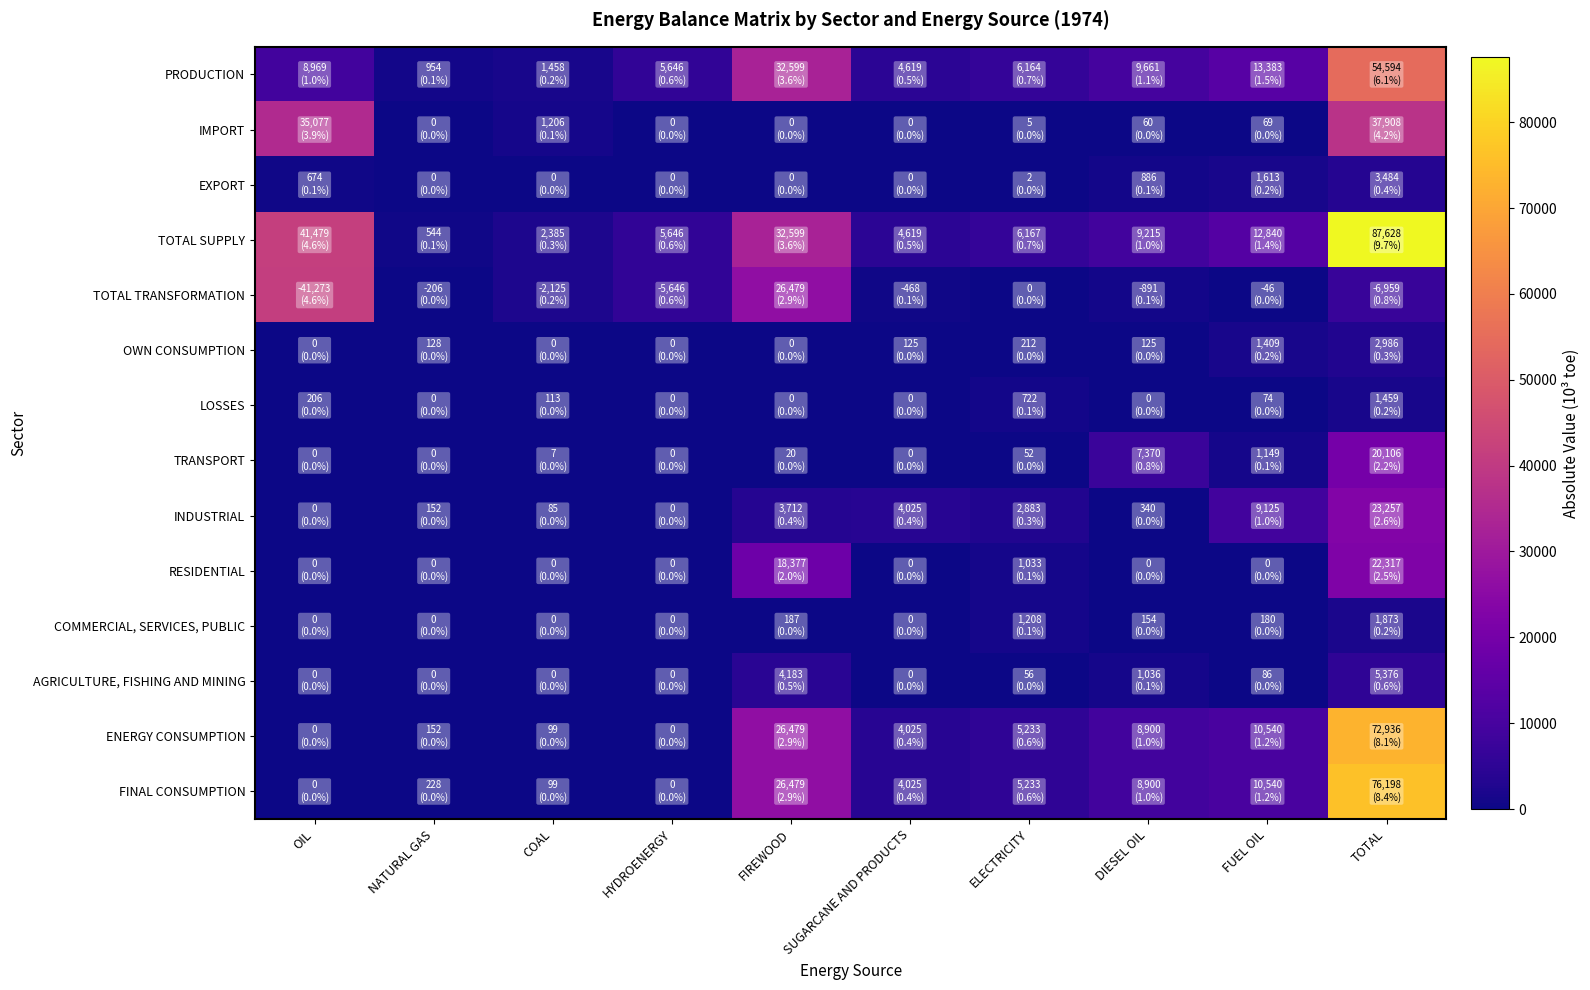

What is the difference between the highest and lowest values at FIREWOOD?

32598.6